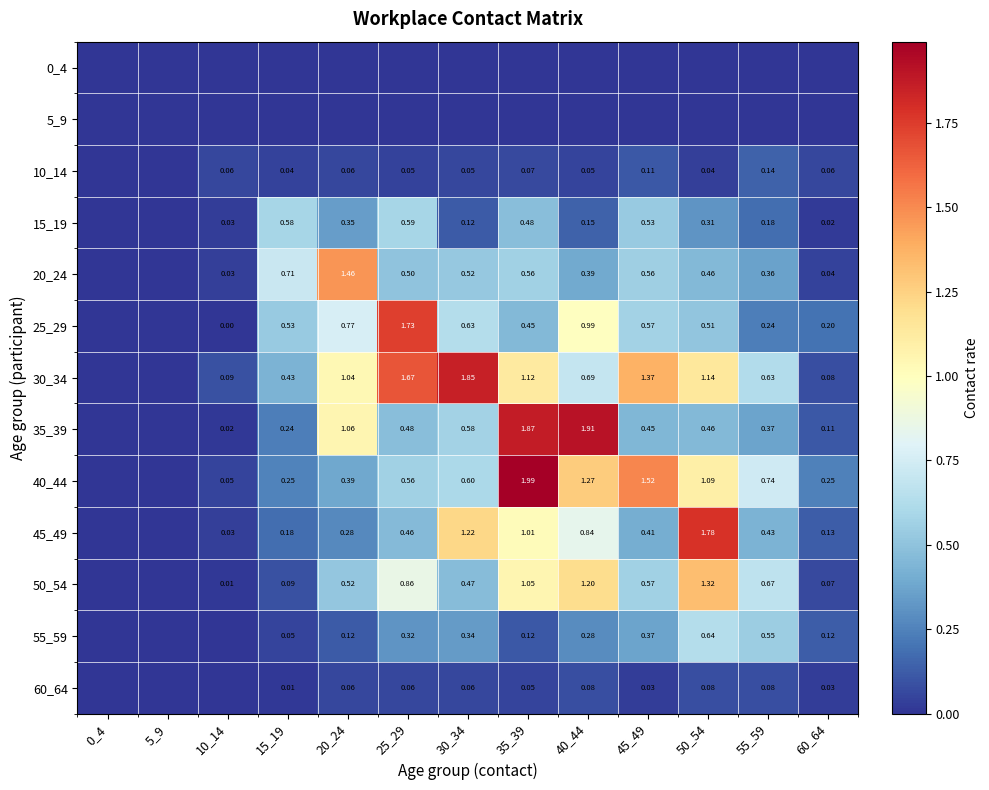

At which category is the sum across all series the highest?

35_39